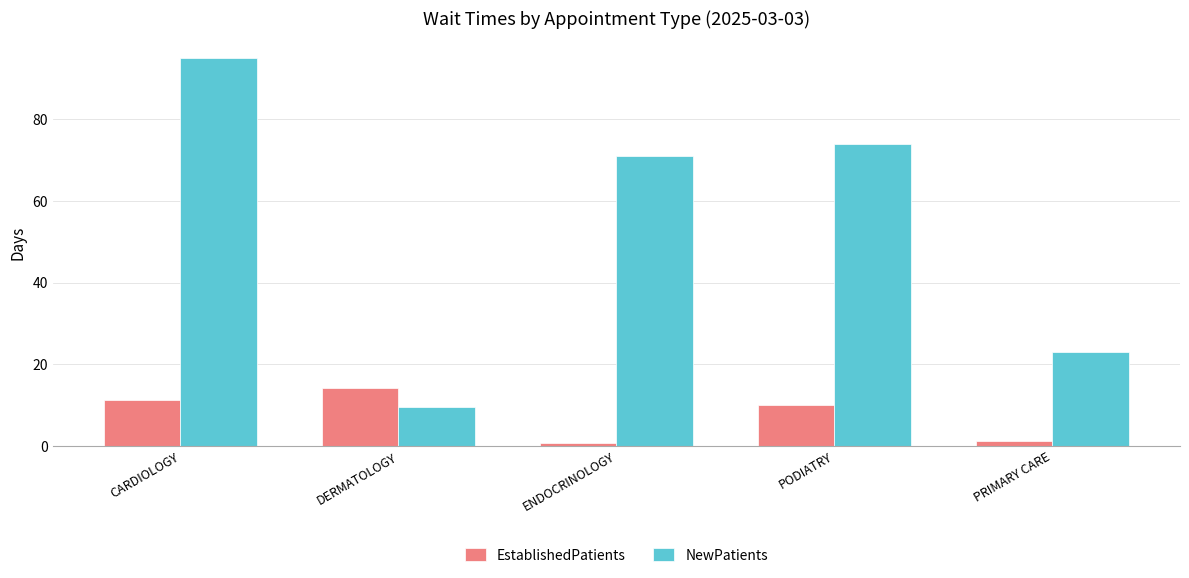

What is the label of the 4th bar from the left?

PODIATRY